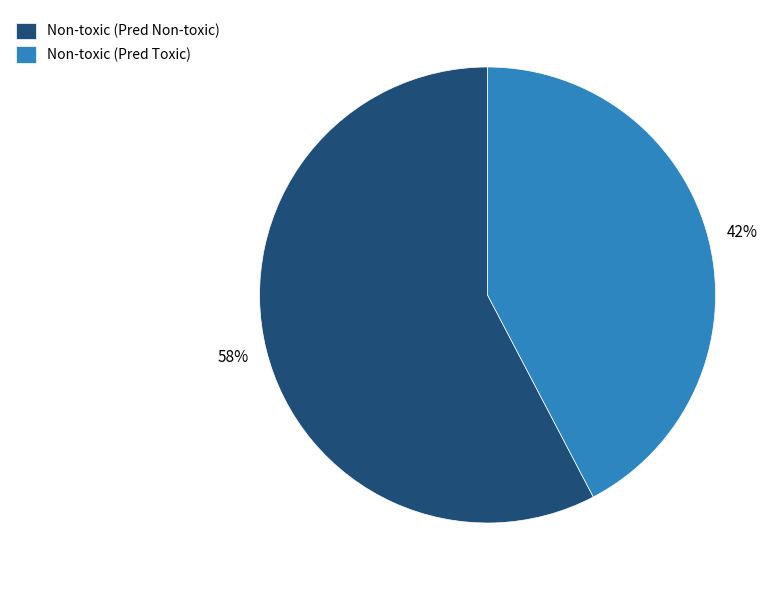

Which slice is the largest?

Non-toxic (Pred Non-toxic)